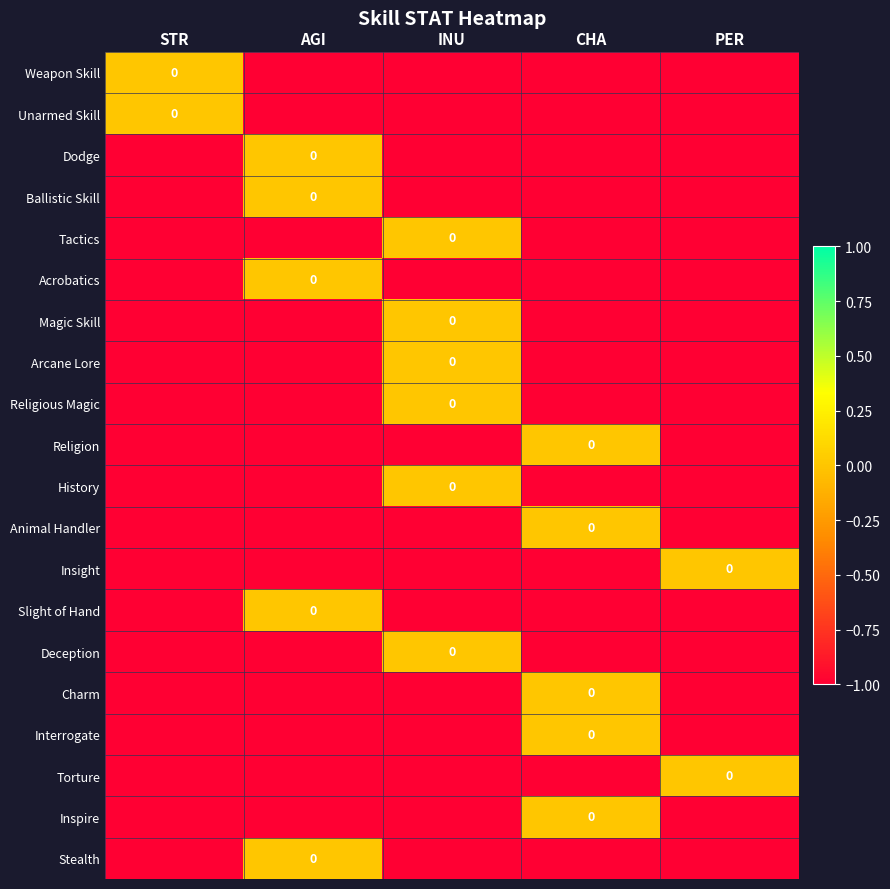

At which label does Acrobatics reach its minimum?

STR